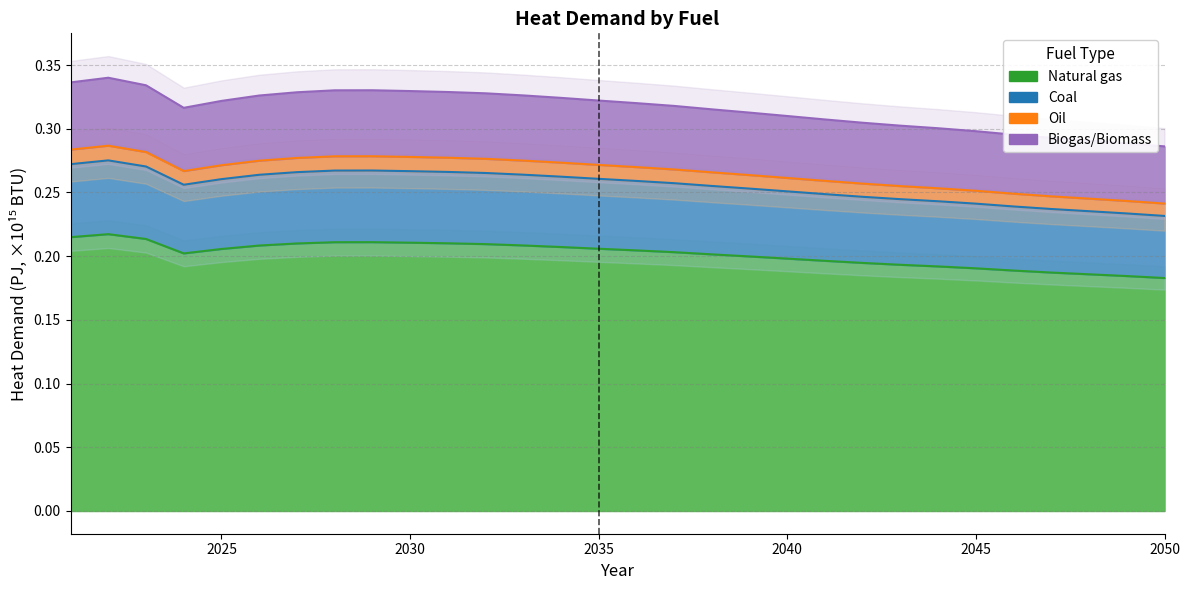

Between 2024 and 2039, which series saw the biggest shift?

Oil